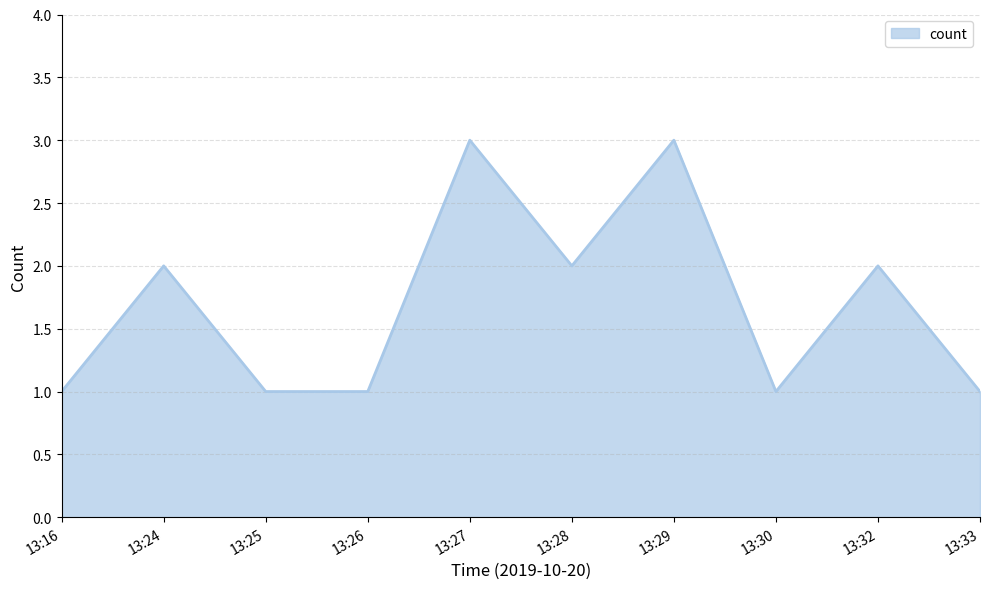

Approximately how many times larger is the value at 13:25 compared to 13:33?

1.0